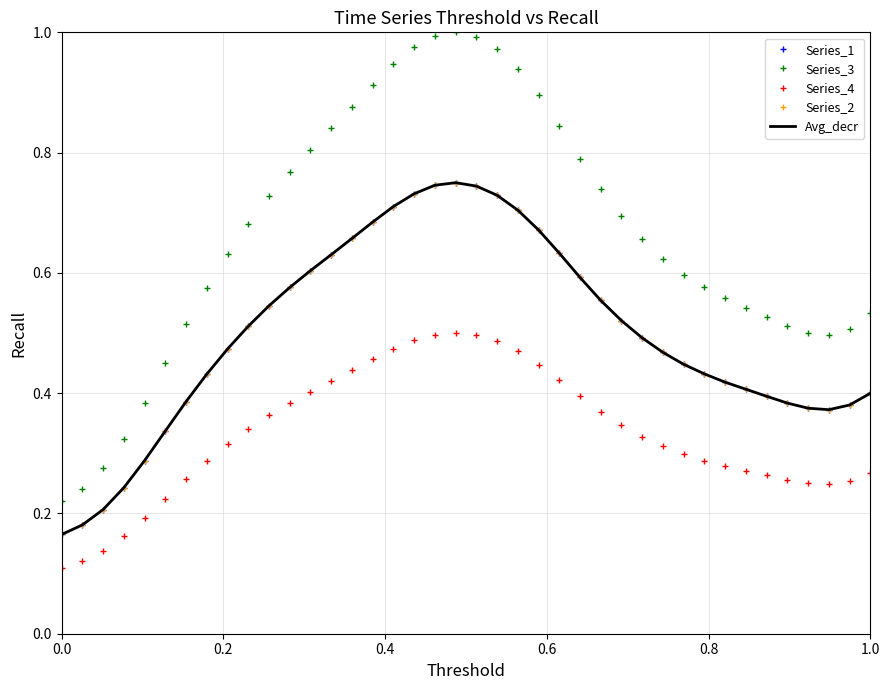

What is the sum of all Series_3 values?

26.6